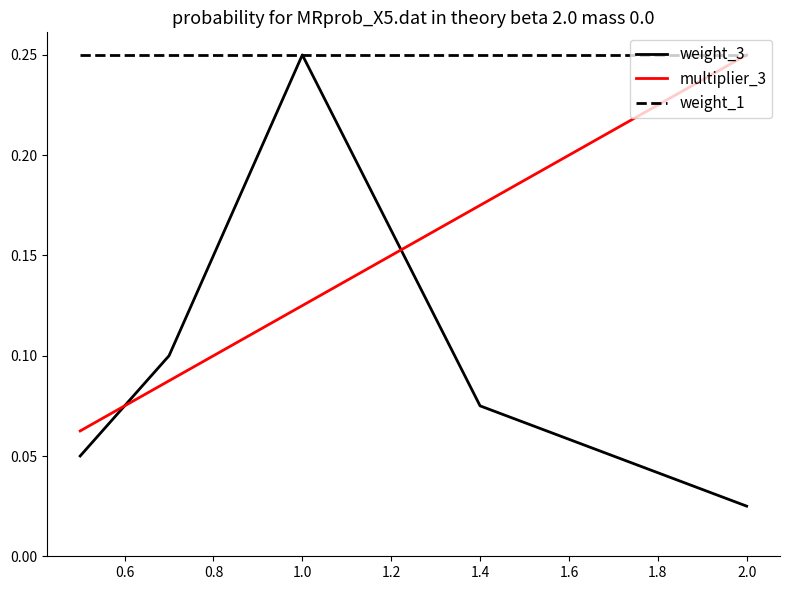

Which series has the widest spread of values?

weight_3